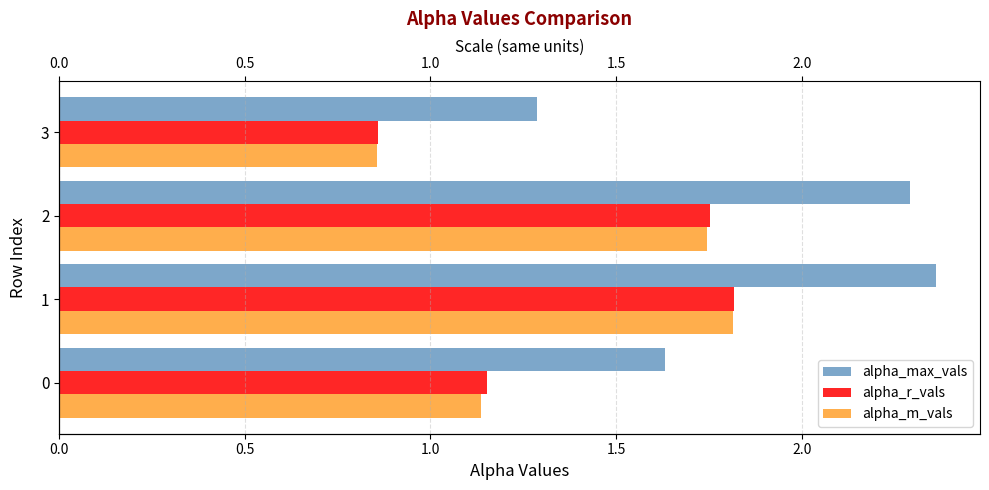

Between 2 and 3, which series saw the biggest shift?

alpha_max_vals